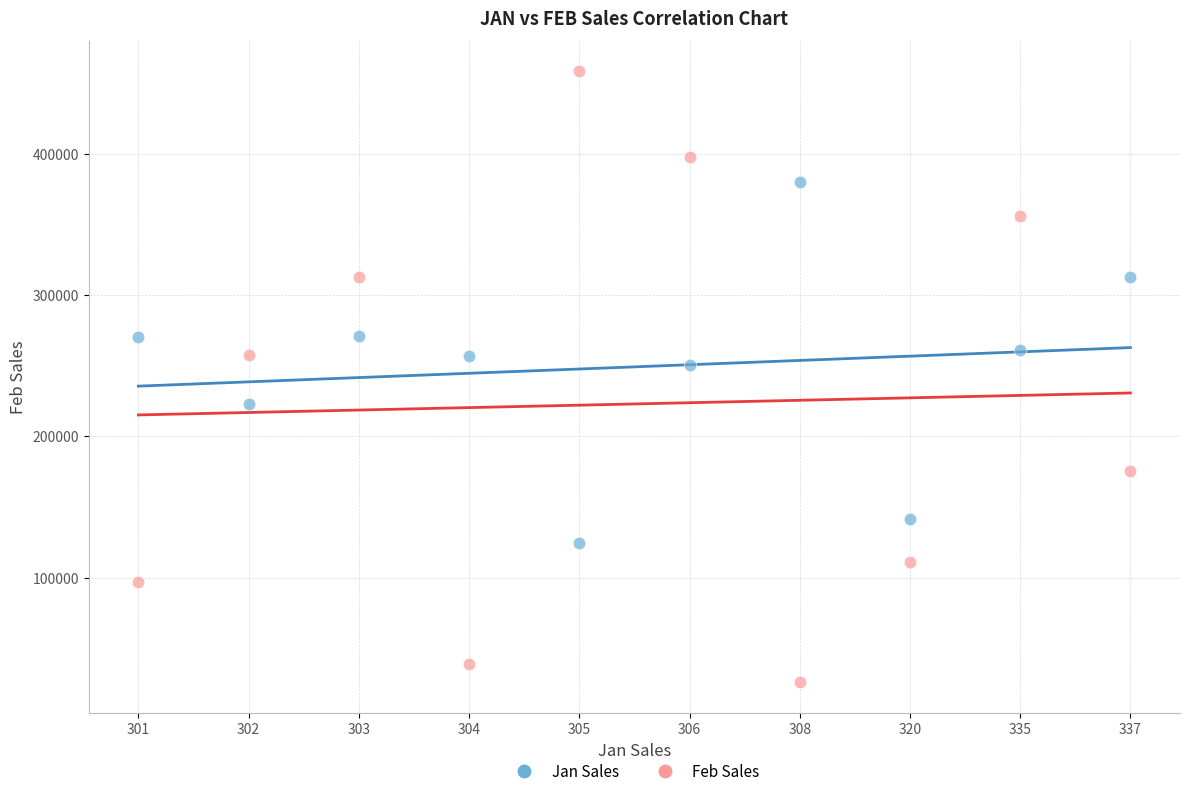

Which series contains the lowest Y value?

Feb Sales